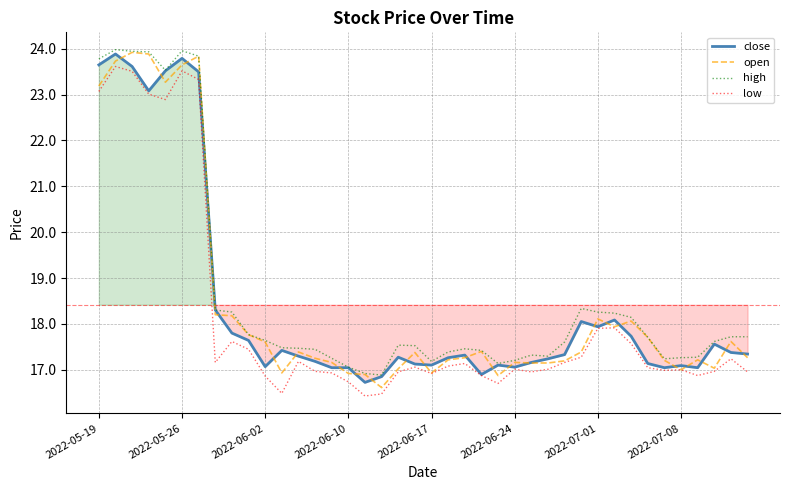

Is this an area chart (filled region under the line)?

No